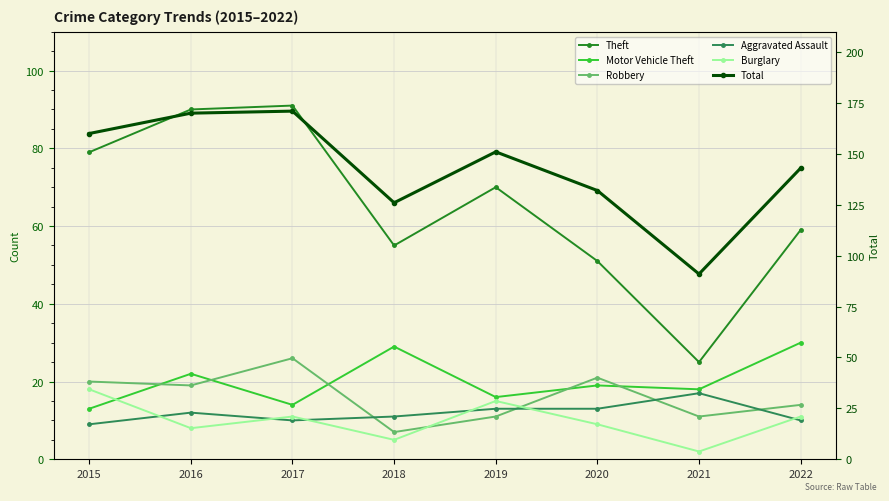

Reading right to left, extract all data points from this chart.

Theft: 59	25	51	70	55	91	90	79
Motor Vehicle Theft: 30	18	19	16	29	14	22	13
Robbery: 14	11	21	11	7	26	19	20
Aggravated Assault: 10	17	13	13	11	10	12	9
Burglary: 11	2	9	15	5	11	8	18
Total: 143	91	132	151	126	171	170	160